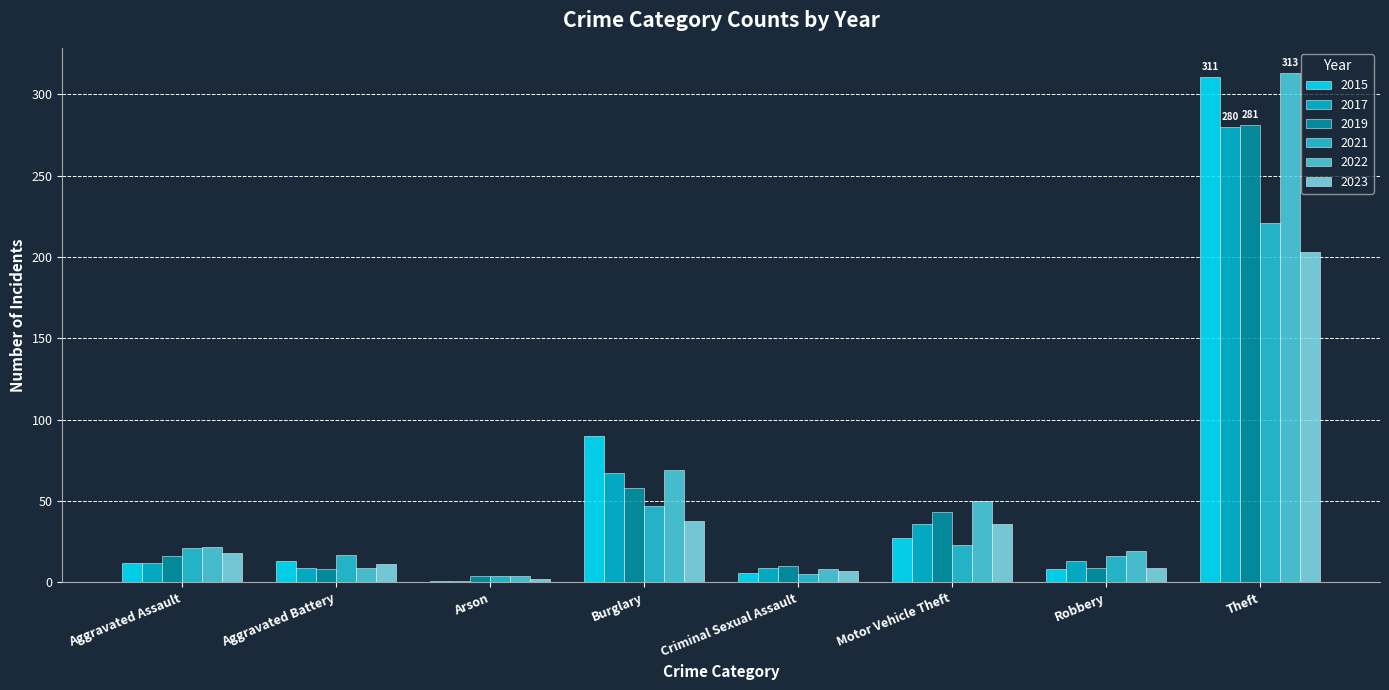

What is the value of the 2022 bar at the 6th from the left?

50